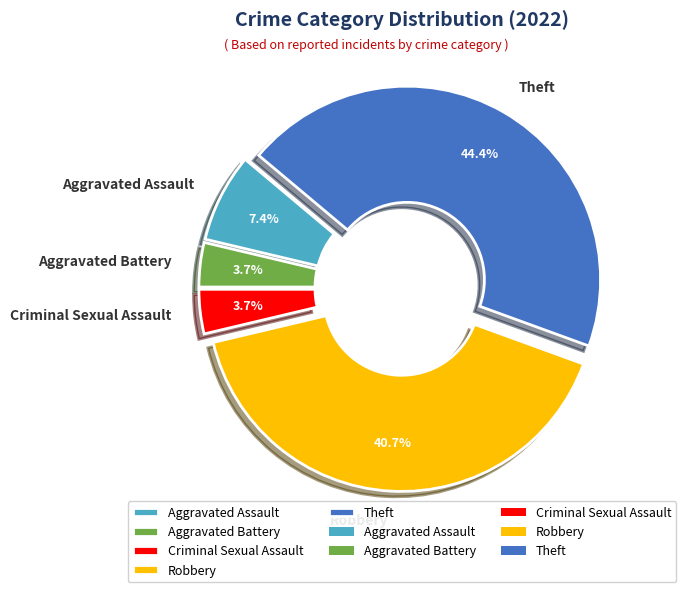

Which category has the biggest portion of the pie?

Theft